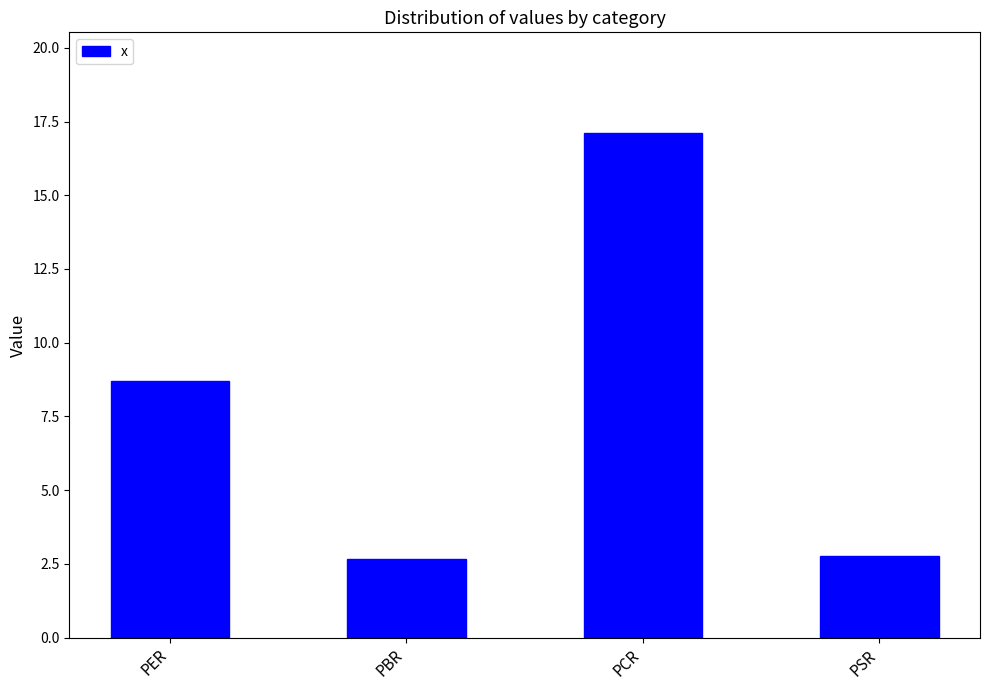

Does the chart contain stacked bars?

No